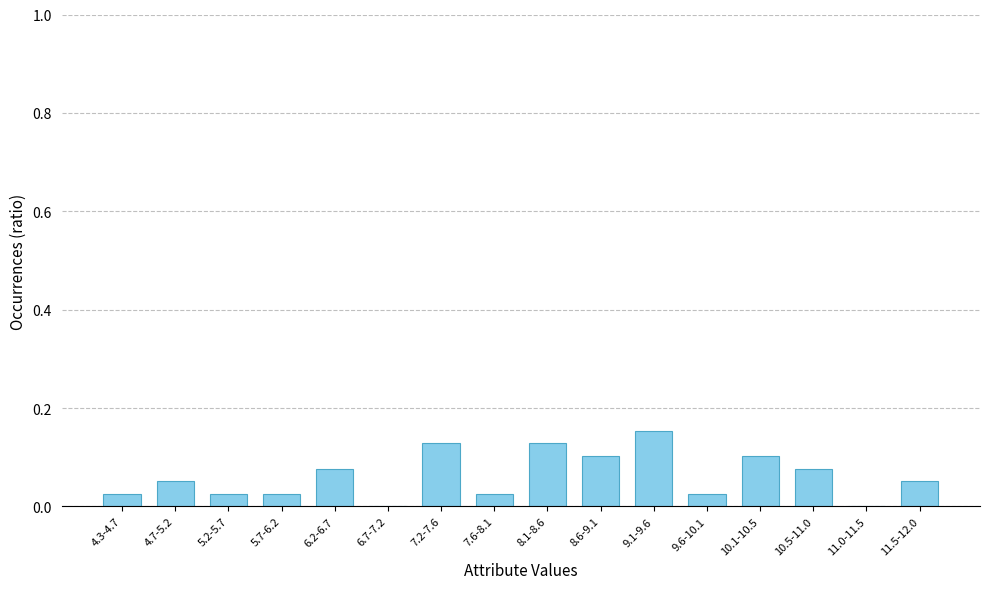

At which category does the chart reach its peak across all series?

9.1-9.6